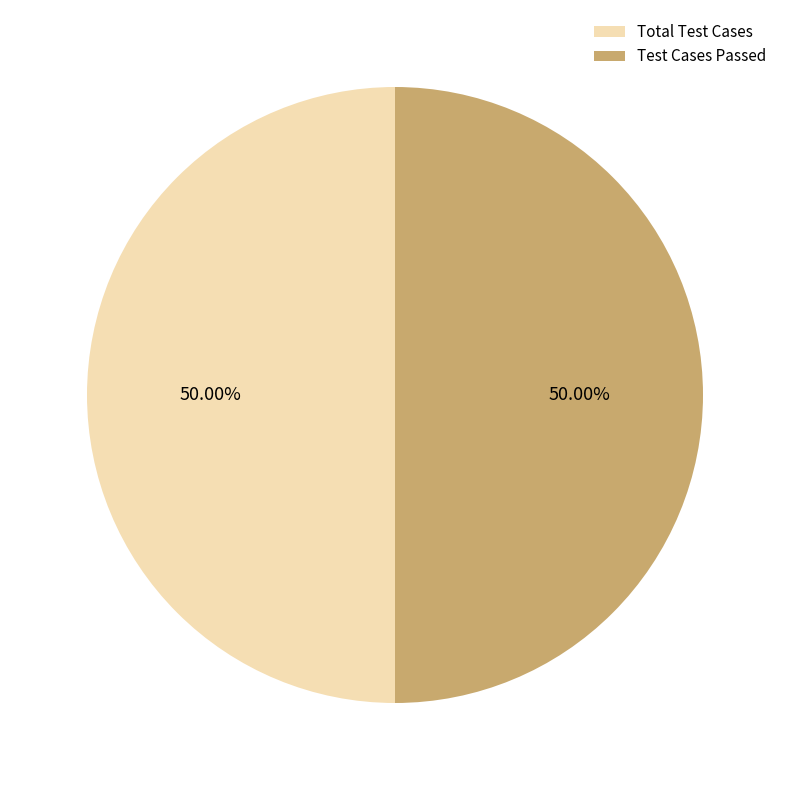

Is the sum of Total Test Cases and Test Cases Passed greater than half?

Yes